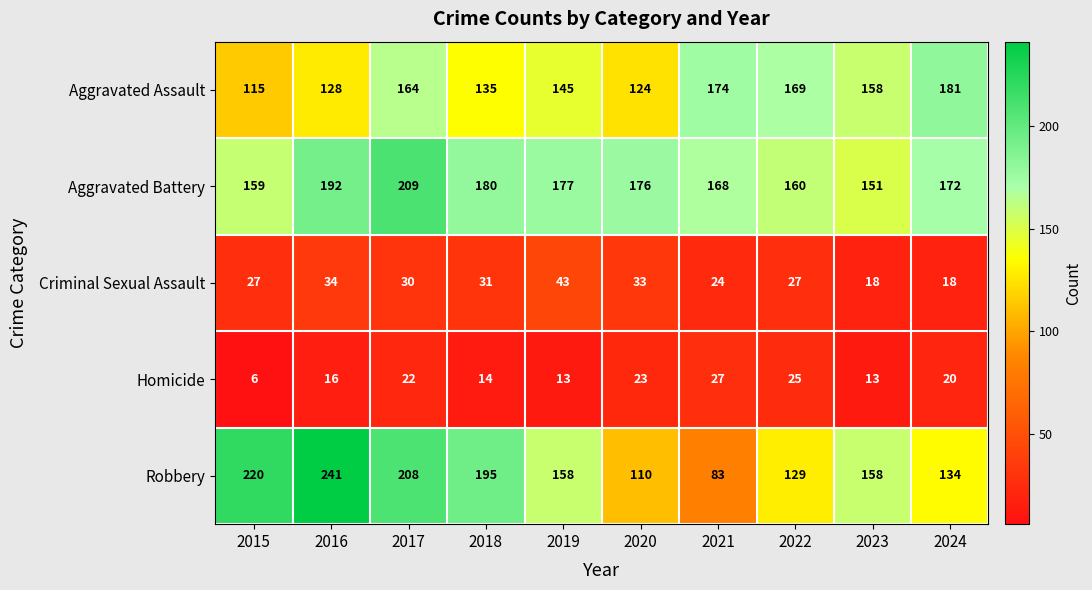

What is the difference between the second highest and minimum values in the Aggravated Battery series?

41